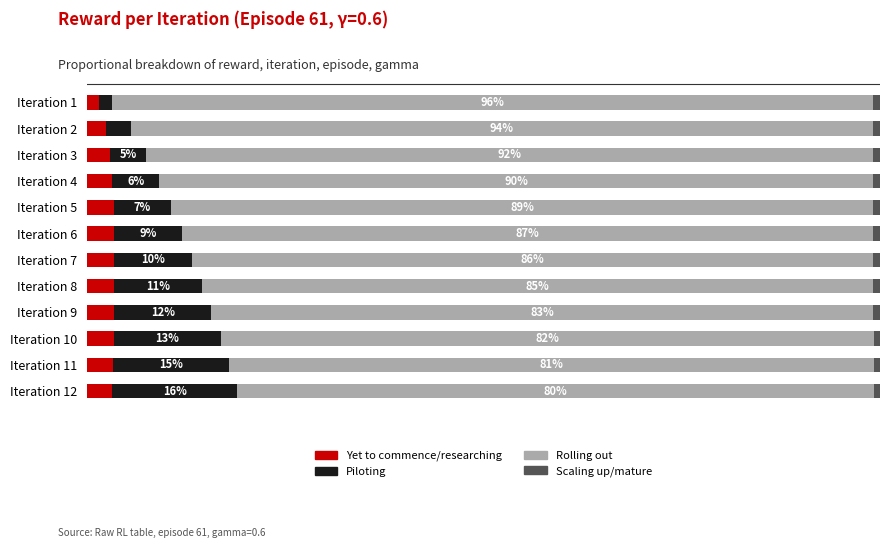

What is the sum of all Piloting values?

108.1